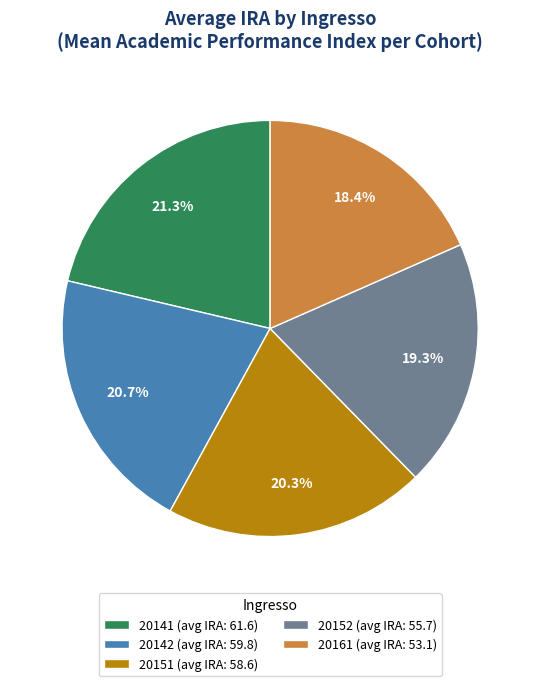

Approximately how many times larger is the value at 20151 (avg IRA: 58.6) compared to 20152 (avg IRA: 55.7)?

1.1